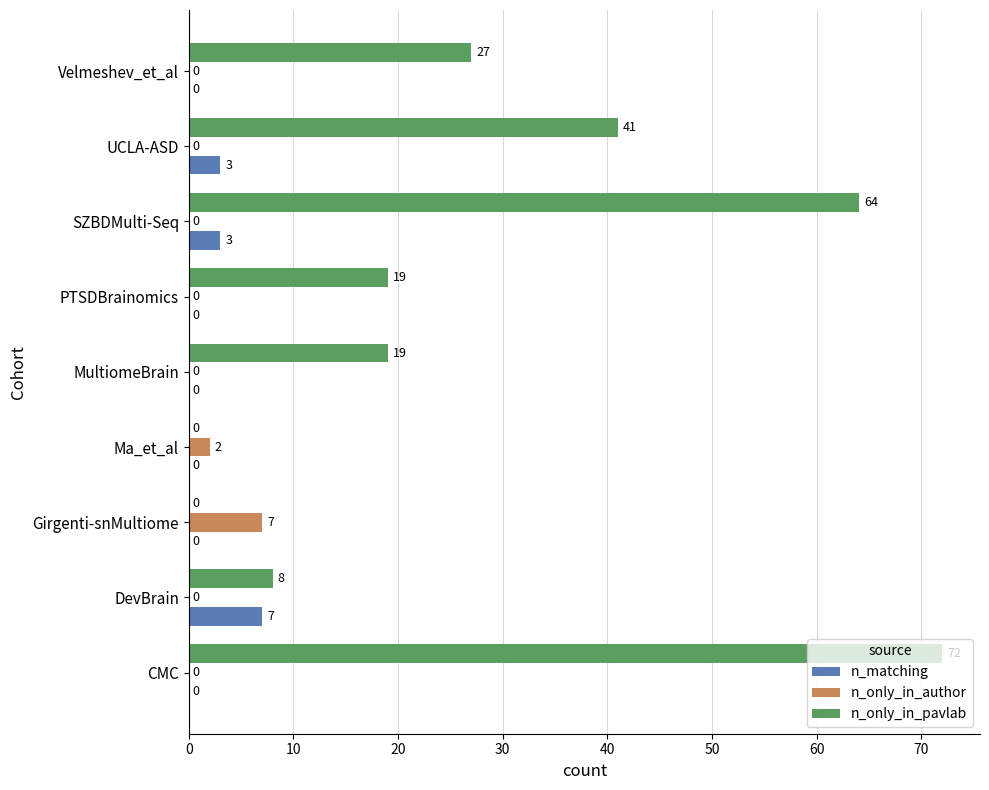

Between CMC and DevBrain, which series saw the biggest shift?

n_only_in_pavlab